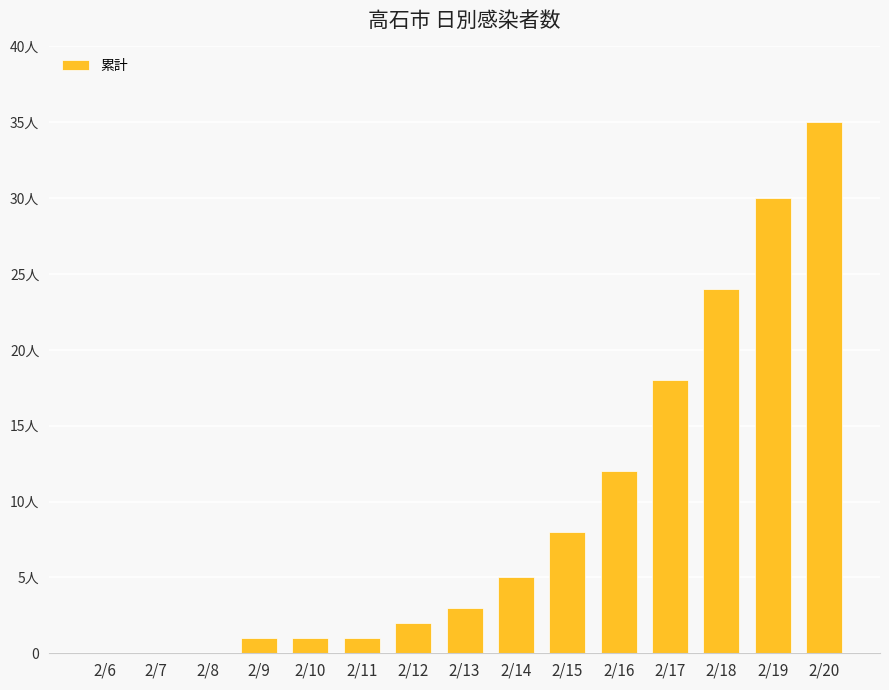

What is the maximum value shown in the chart?

35